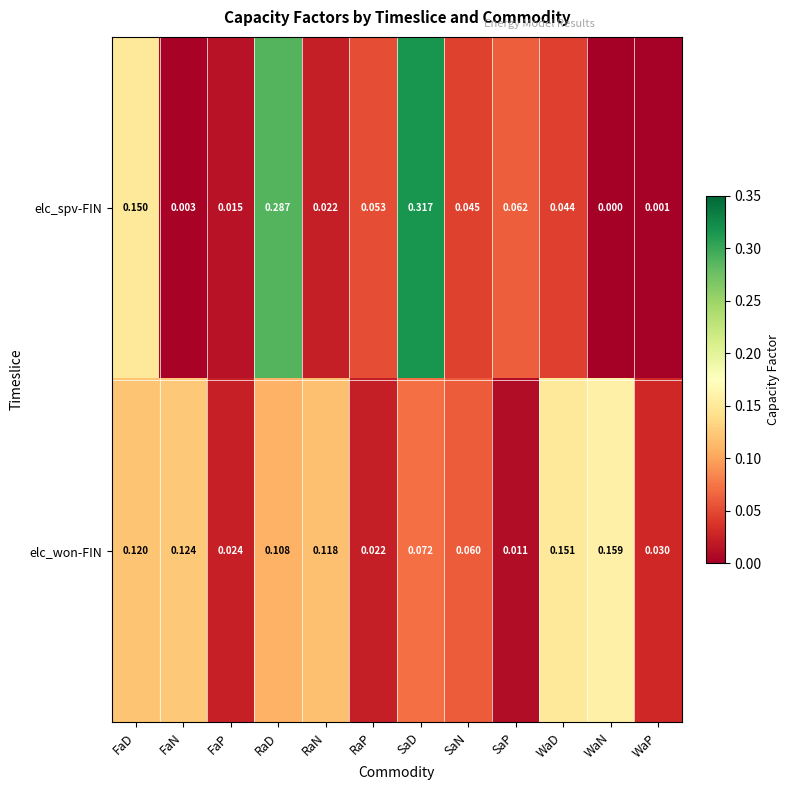

Which series has the largest range (max minus min)?

elc_spv-FIN